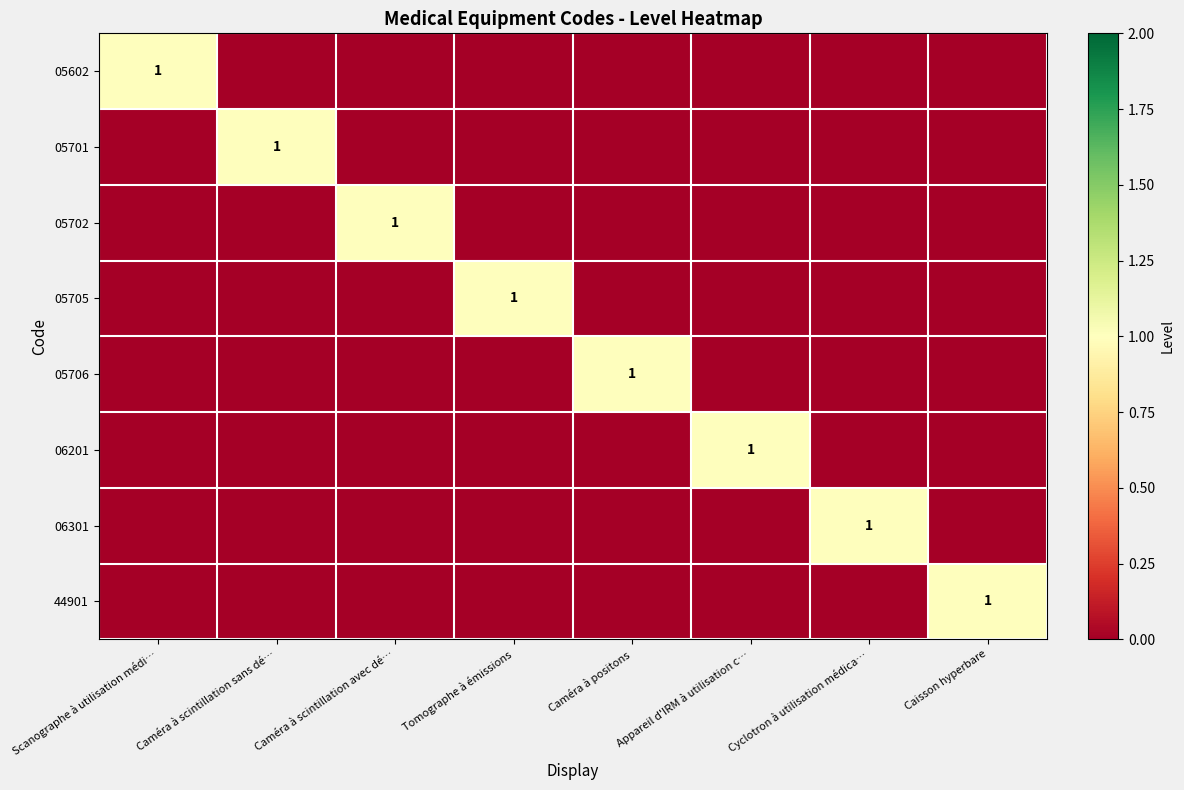

The value of 05602 at Scanographe à utilisation médi… is 1. True or false?

True